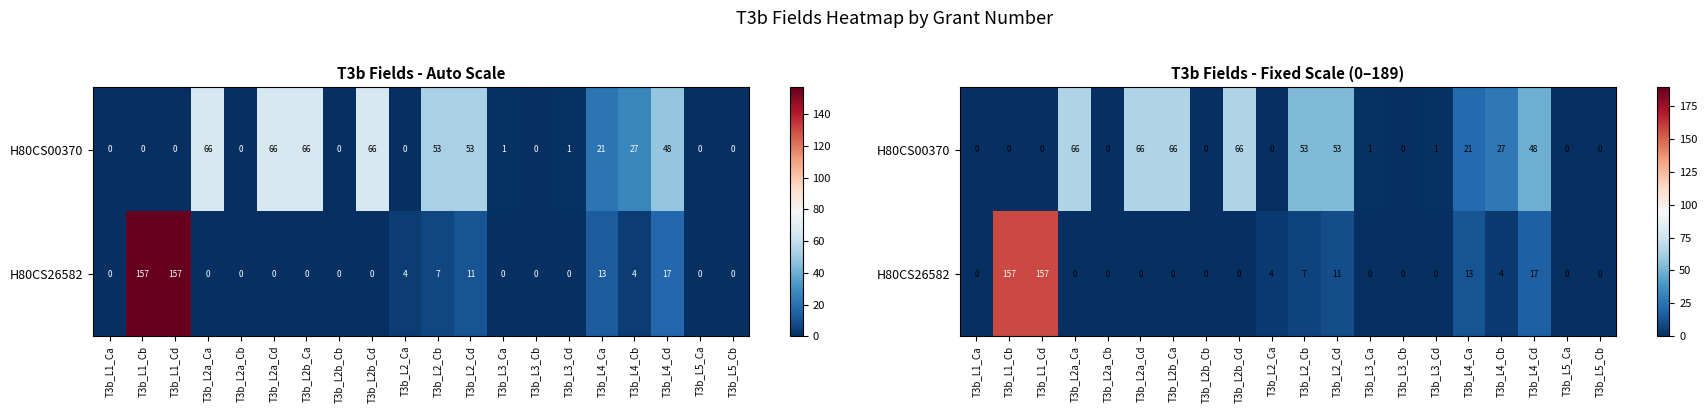

The value of H80CS26582 at T3b_L1_Cb is 157. True or false?

True